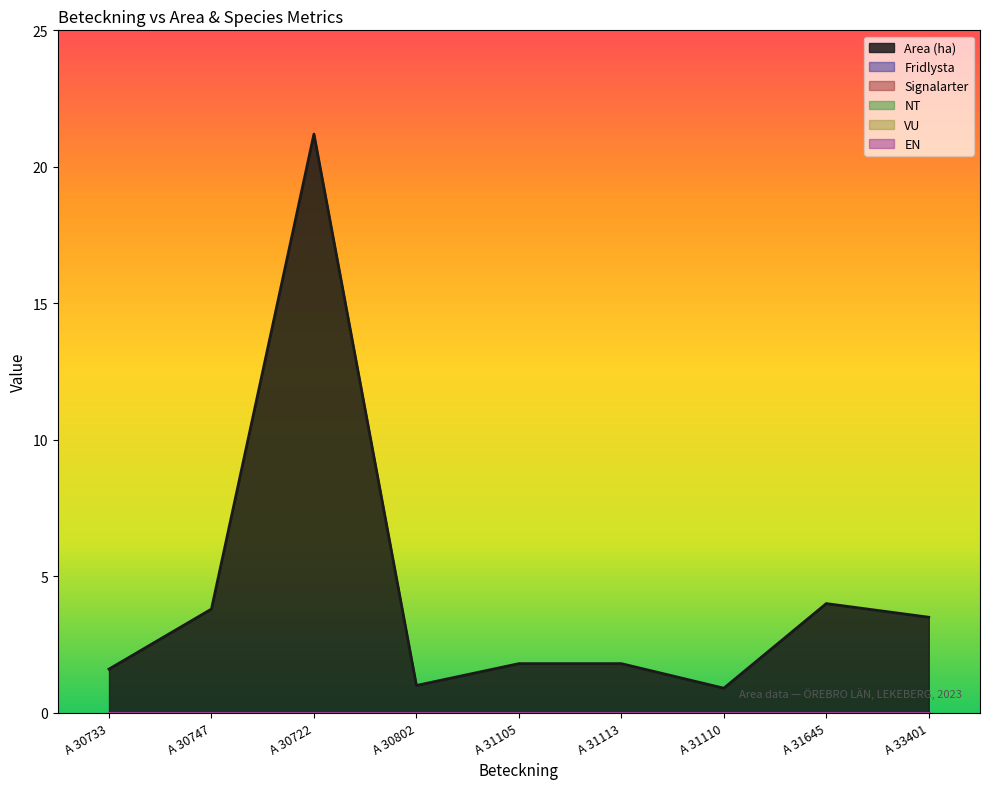

At which category is the sum across all series the highest?

A 30722